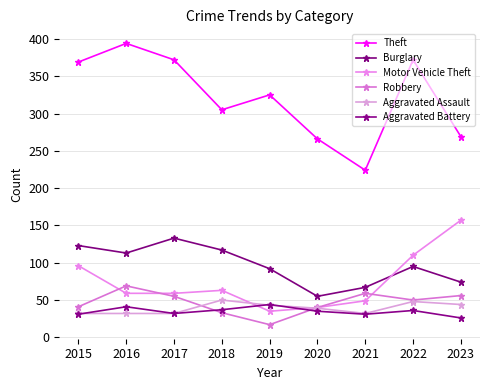

Reading right to left, what are all the values shown in this chart?

Theft: 269	372	224	266	325	305	372	394	369
Burglary: 74	95	67	55	92	117	133	113	123
Motor Vehicle Theft: 157	110	49	40	35	63	59	59	96
Robbery: 56	50	59	40	17	33	55	69	41
Aggravated Assault: 44	48	32	39	43	50	32	32	32
Aggravated Battery: 26	36	31	35	44	37	32	41	31